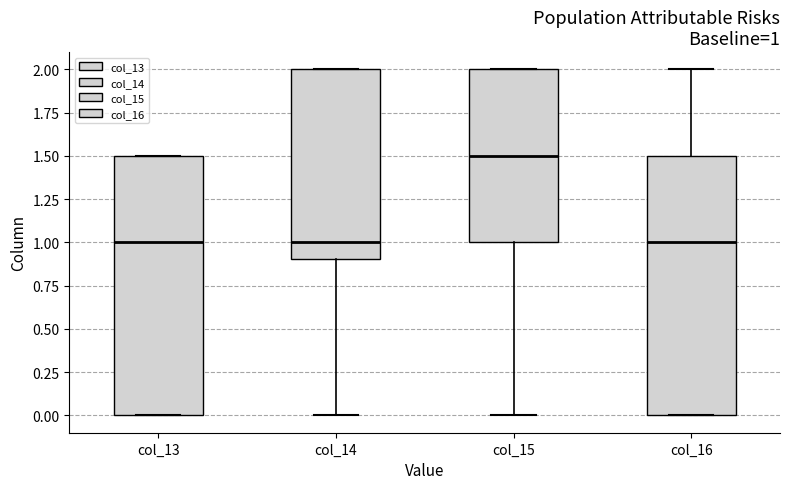

Which box has the highest median line?

col_15